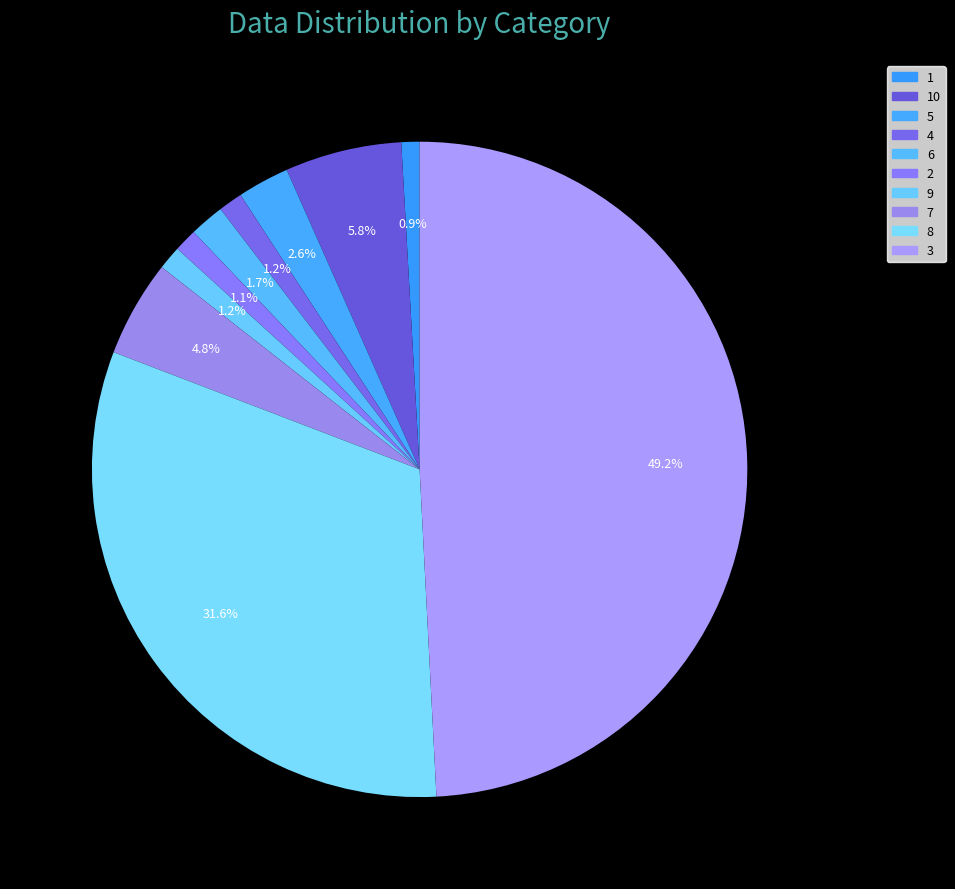

Rank the categories by value from lowest to highest.

1, 2, 9, 4, 6, 5, 7, 10, 8, 3